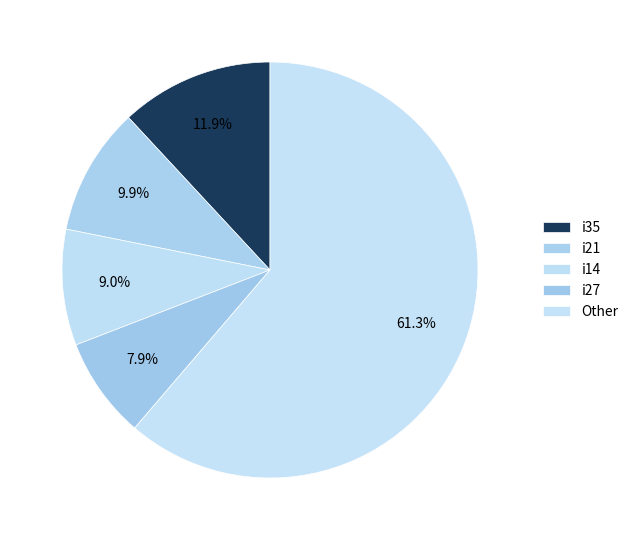

Count the number of slices in the pie.

5